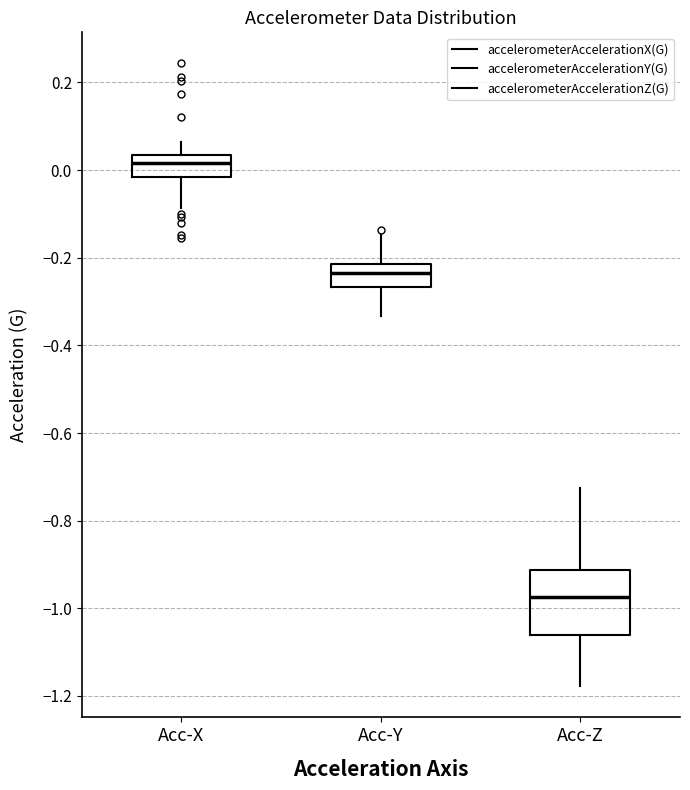

Which box is the tallest, from its lower edge to its upper edge?

Acc-Z